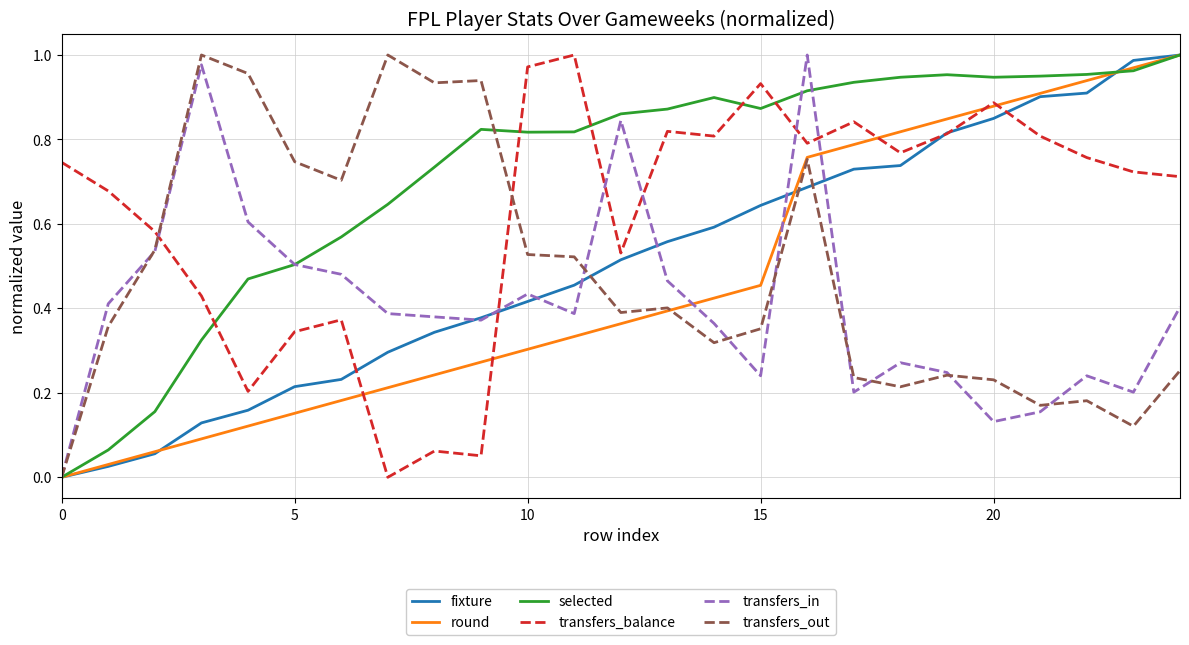

Which series has the largest total across all categories?

selected